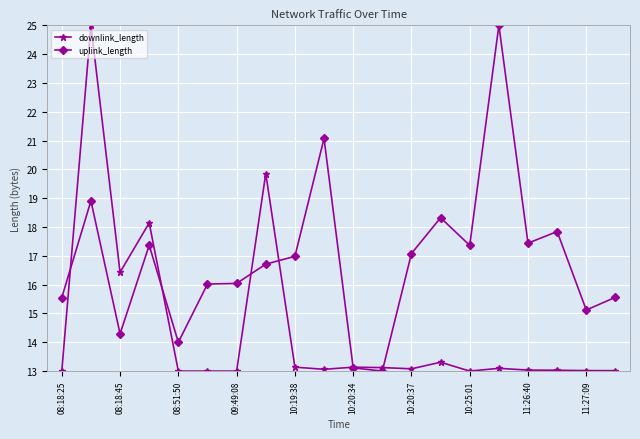

What is the lowest value of the downlink_length series?

13.0